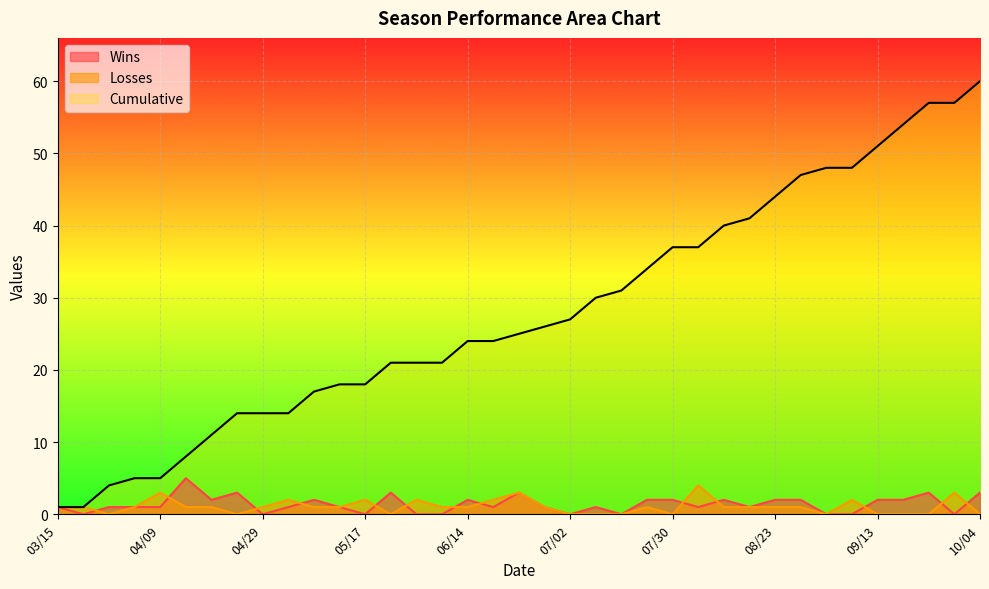

How many lines are shown in the chart?

3